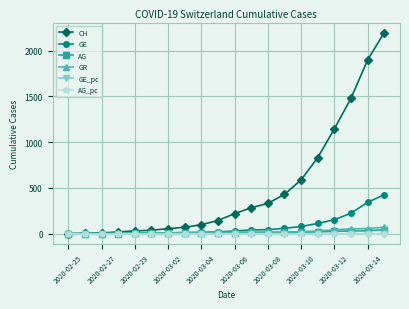

How many lines are shown in the chart?

6